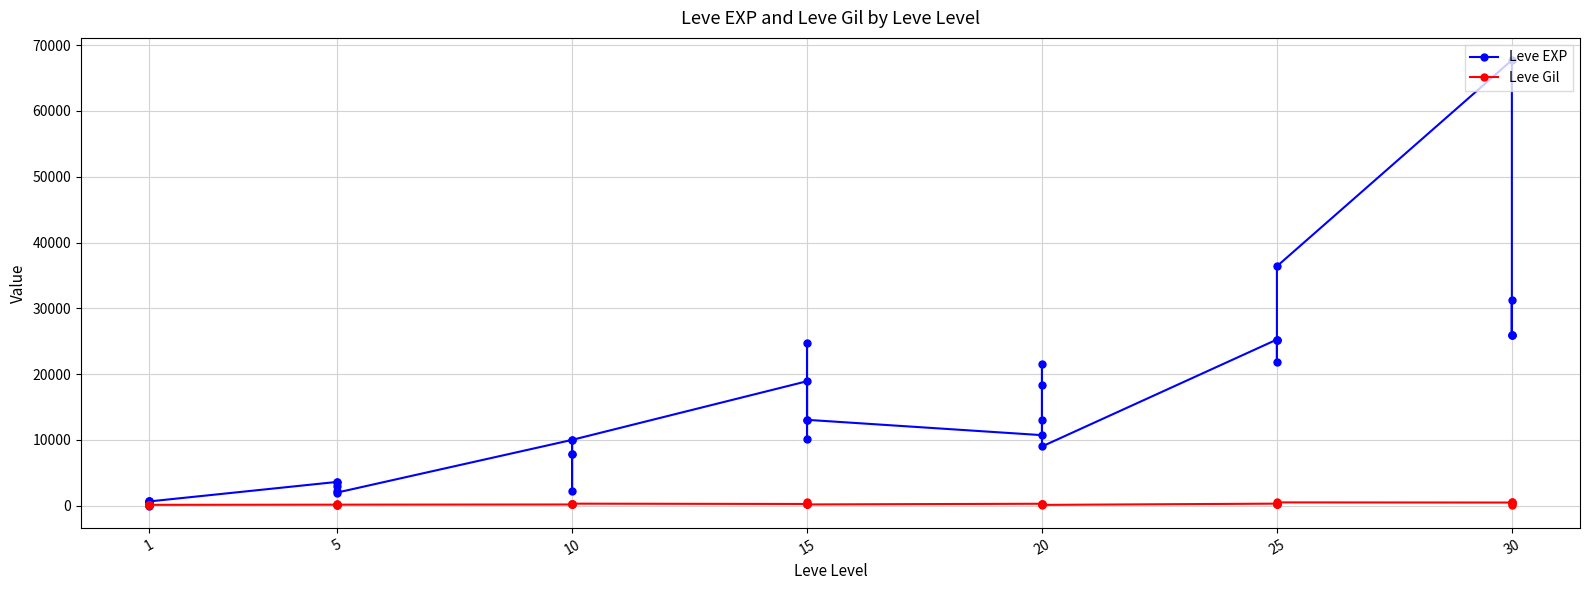

True or false: Leve EXP and Leve Gil cross at least once.

True